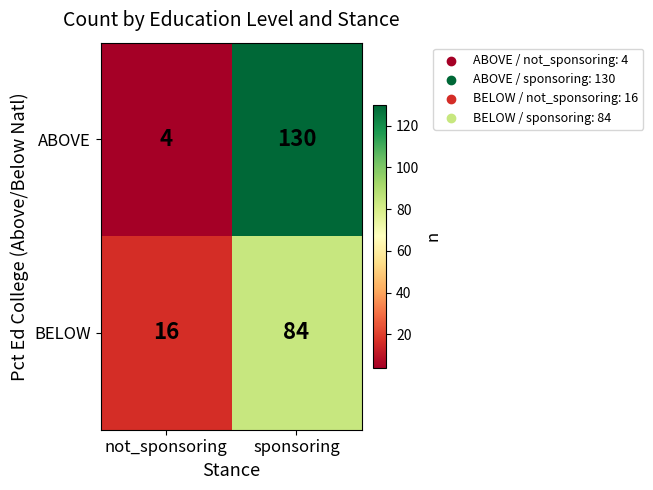

List the series in order of their overall mean, highest first.

ABOVE, BELOW